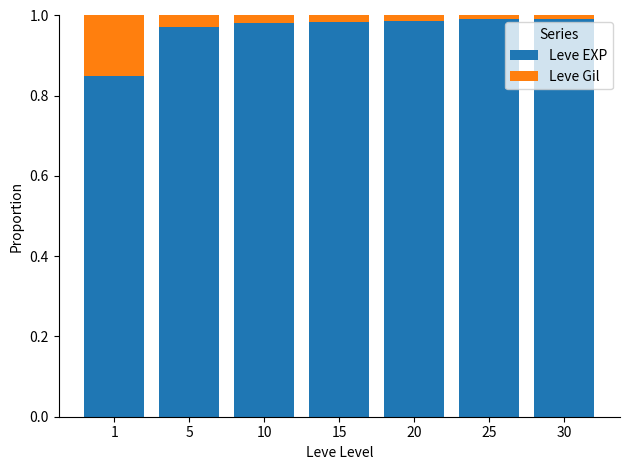

The value of Leve EXP at 10 is 0.3. True or false?

False